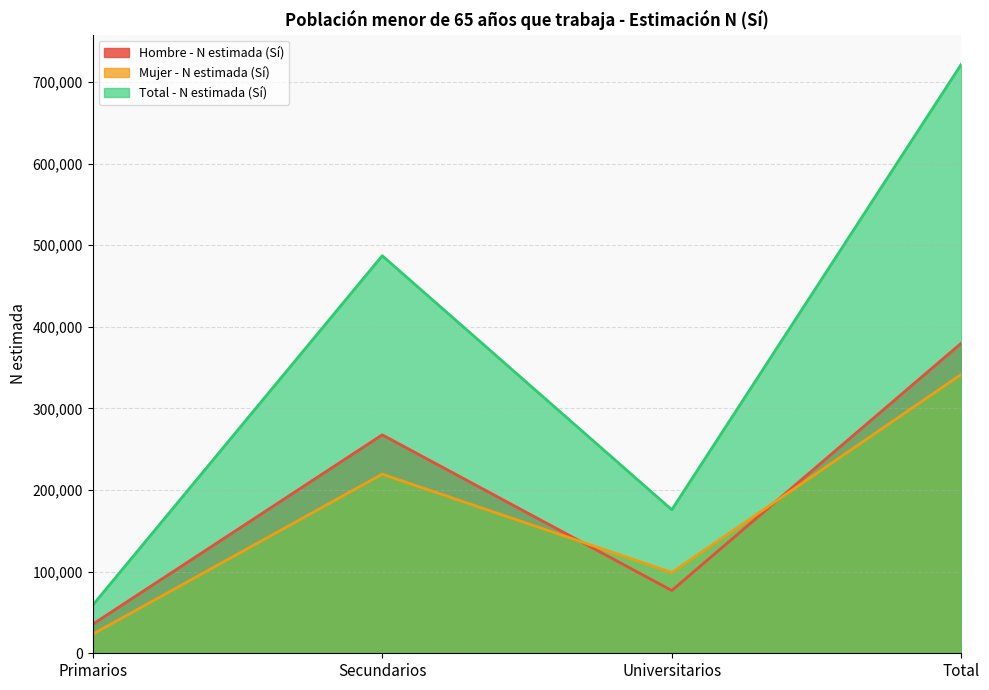

What are all the series names shown in the legend?

Hombre - N estimada (Sí), Mujer - N estimada (Sí), Total - N estimada (Sí)